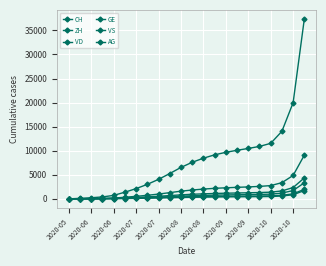

Is this an area chart (filled region under the line)?

No